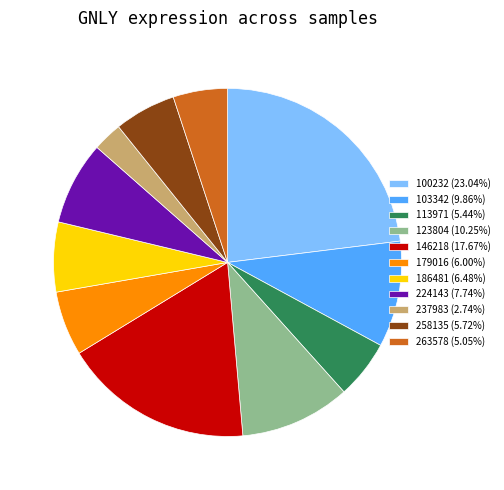

Does 186481 (6.48%) account for over 50% of the chart?

No